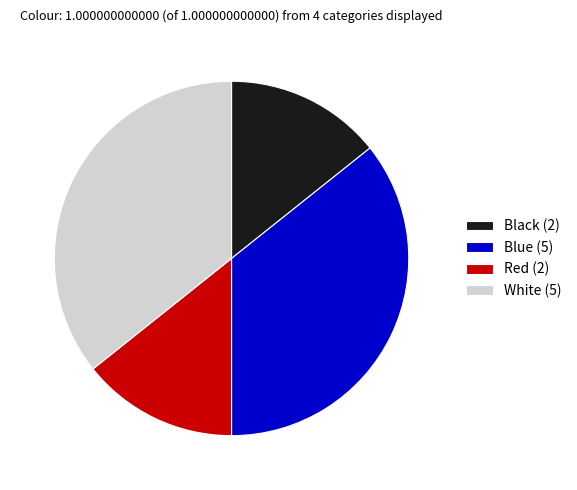

Is there any slice that represents more than half of the pie?

No